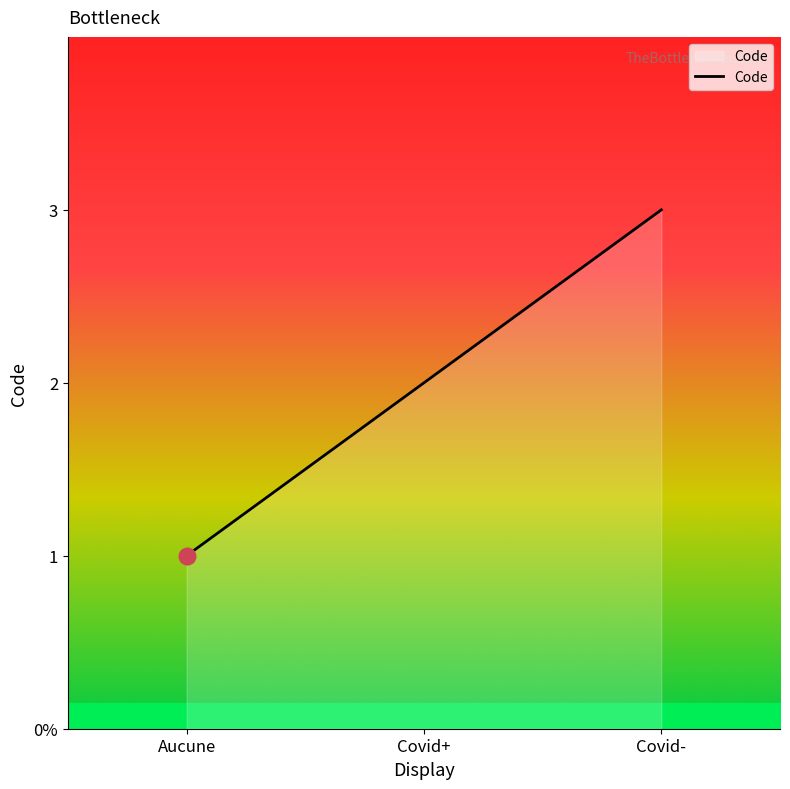

Does the chart have visible grid lines?

No